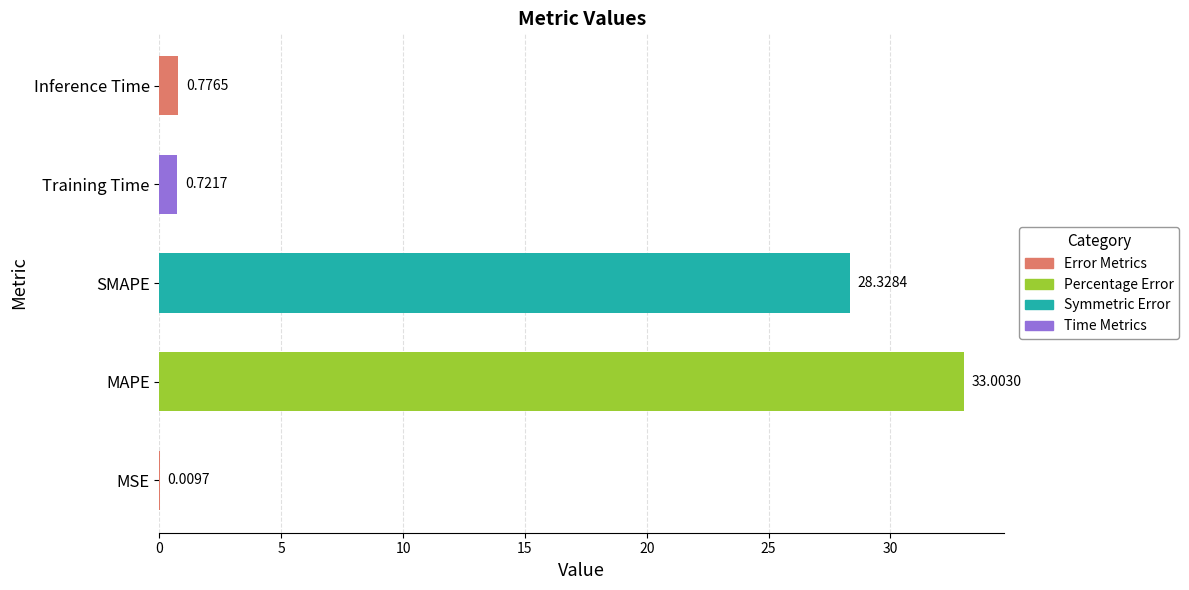

What is the change in value from SMAPE to Training Time?

-27.6